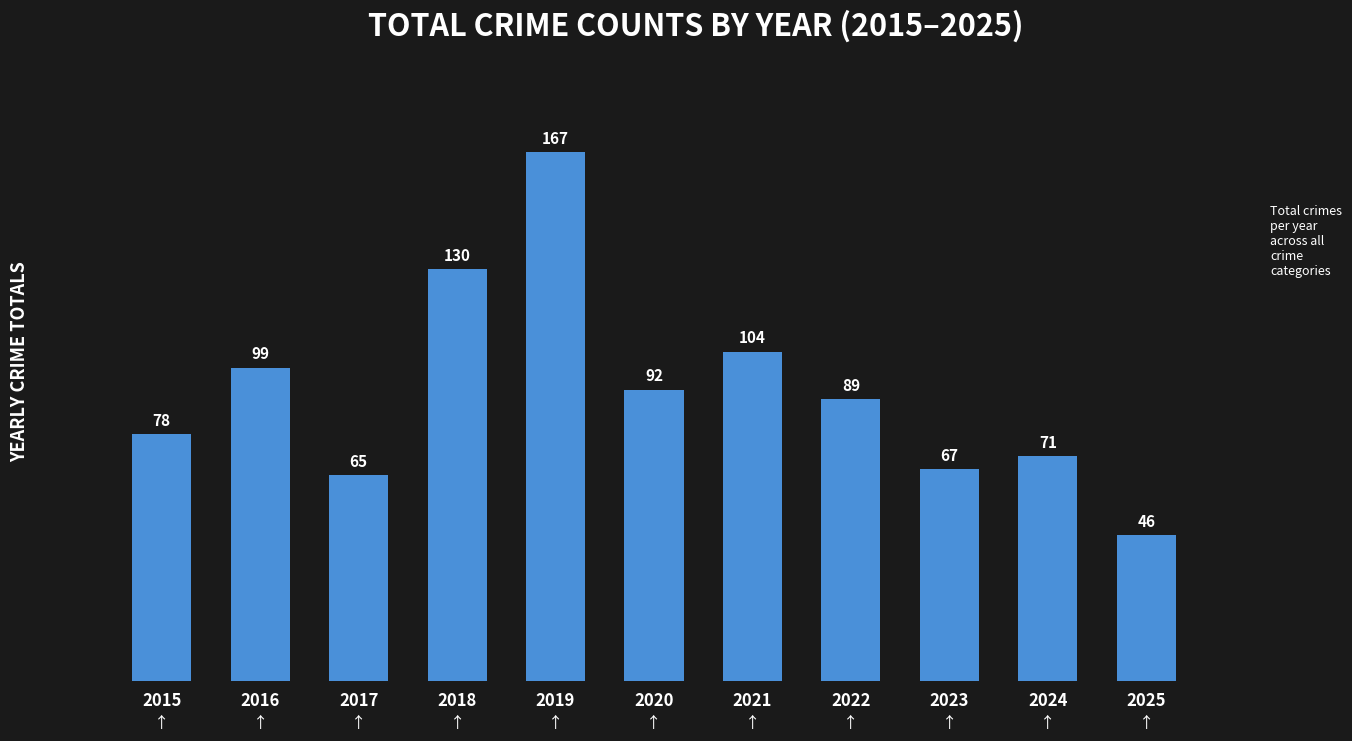

Approximately how many times larger is the value at 2025 compared to 2022?

0.5